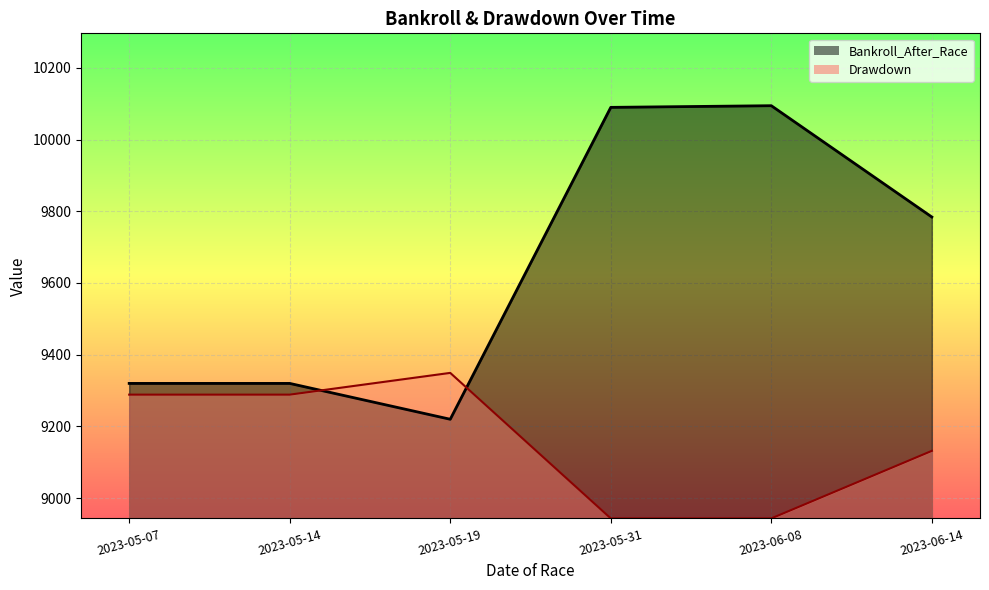

In Drawdown, how many points are higher than both neighbors (excluding endpoints)?

1